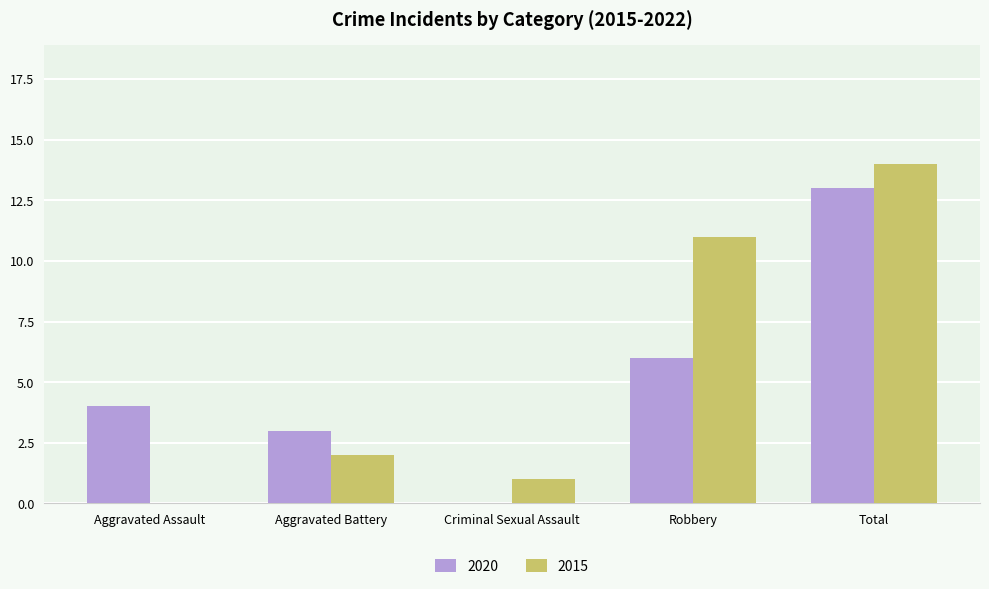

At which label is 2015 closest to 7?

Robbery